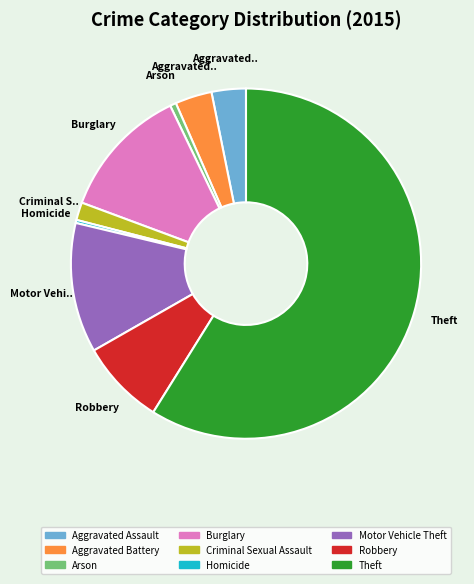

Approximately how many times larger is the value at Aggravated Assault compared to Aggravated Battery?

0.9